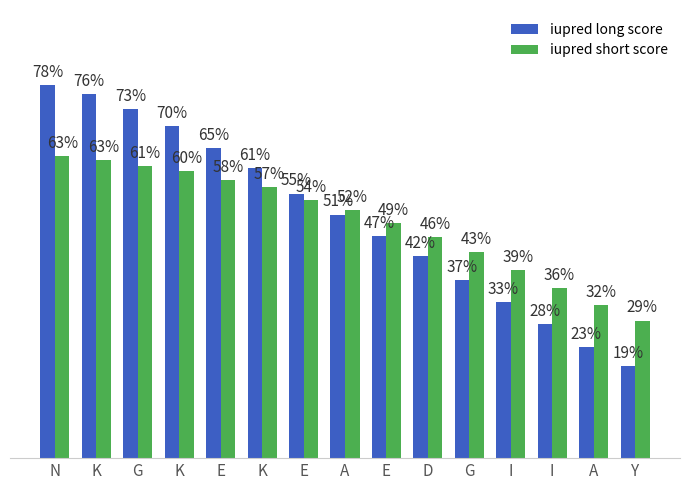

What is the approximate value of iupred short score at E?

0.6